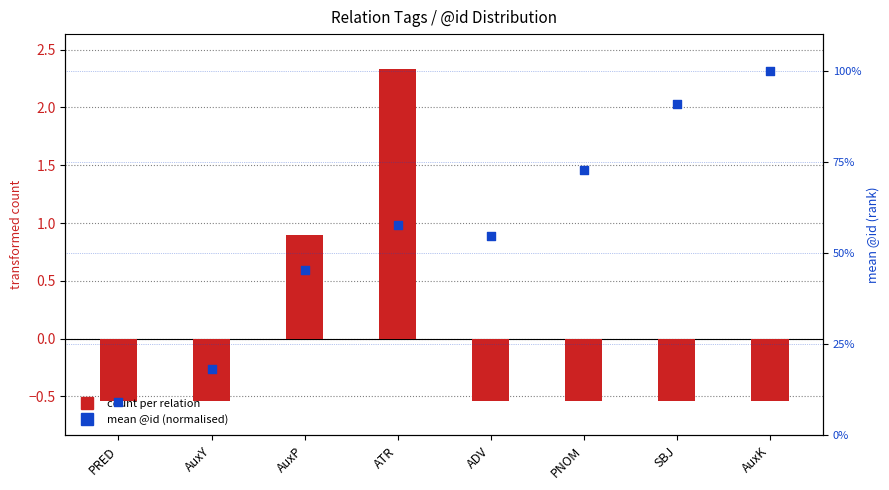

At which category is the sum across all series the highest?

AuxK